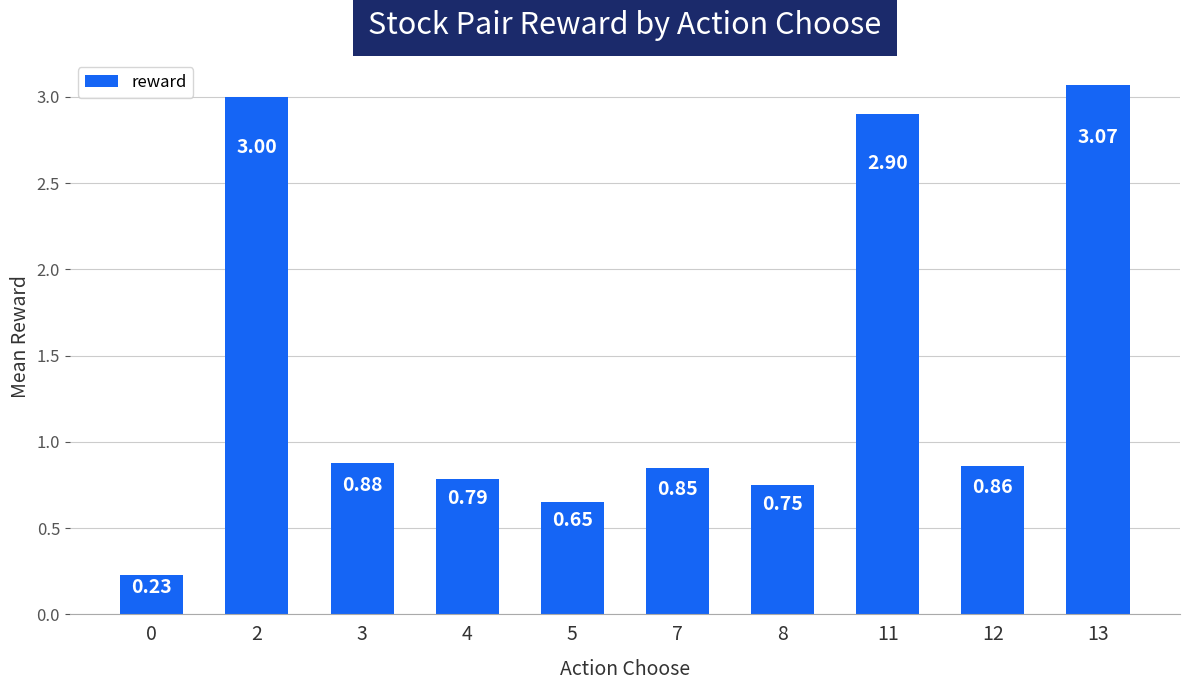

What is the difference between the second highest and minimum values?

2.8